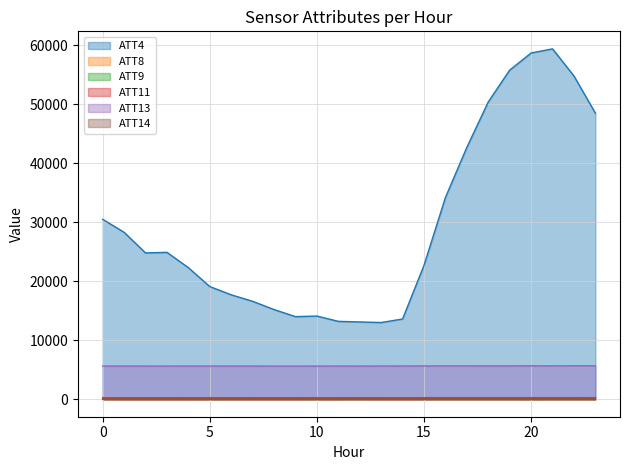

Which series has the largest range (max minus min)?

ATT4